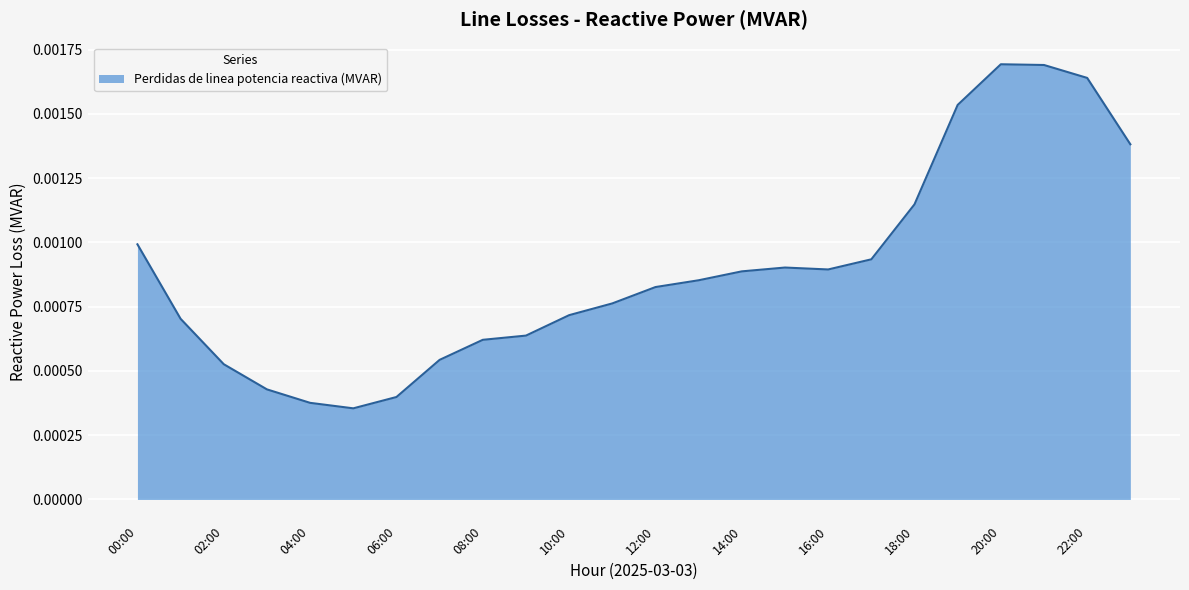

True or false: there are more than 1 points higher than both neighbors.

True